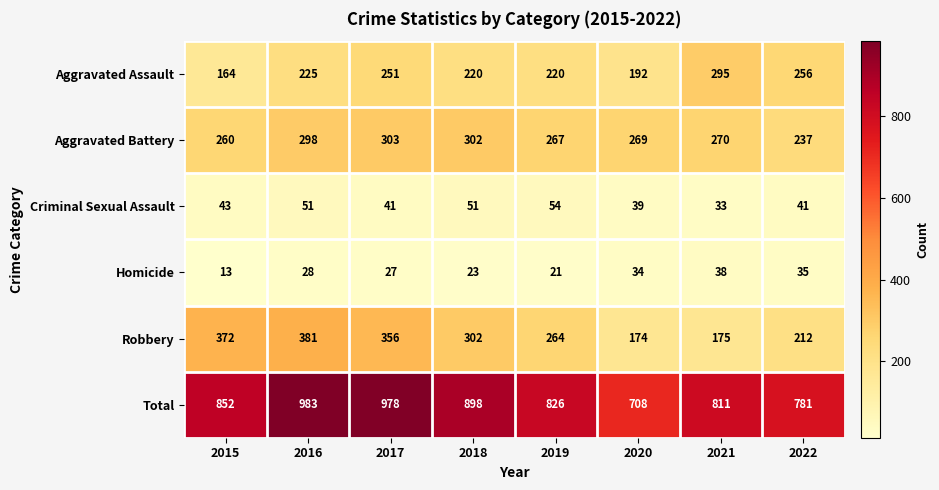

Between 2015 and 2018, which series saw the biggest shift?

Robbery